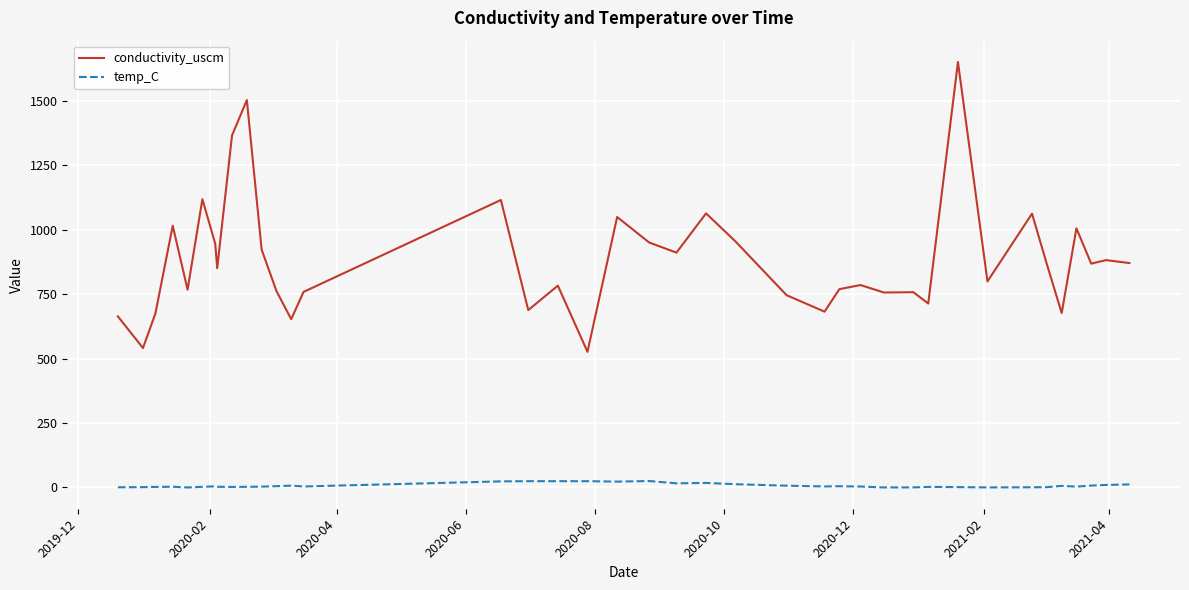

True or false: conductivity_uscm and temp_C intersect in this chart.

False